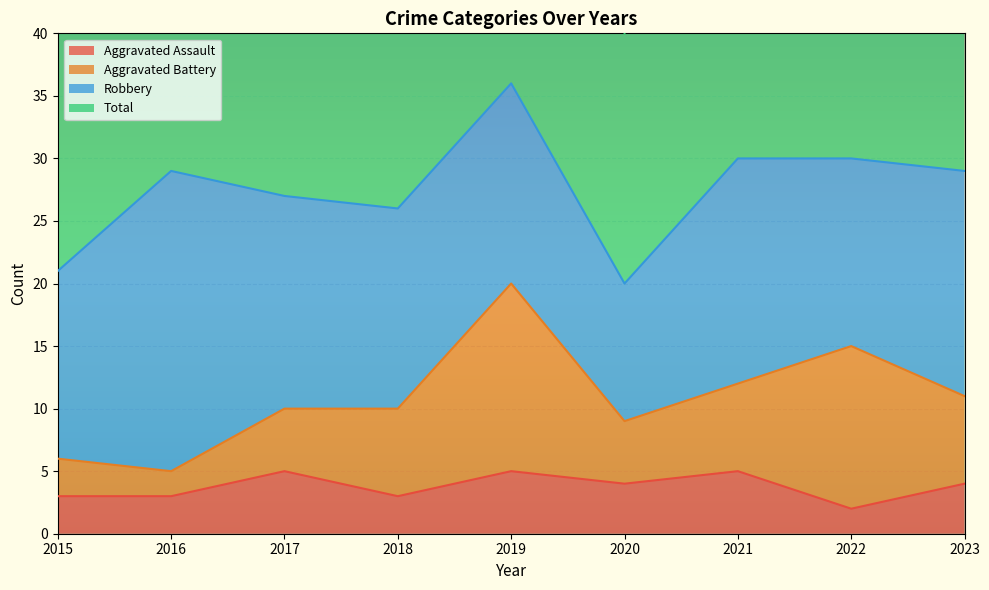

How many interior local peaks does the Aggravated Assault series have?

3